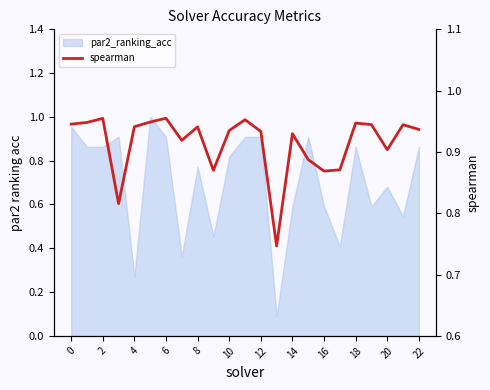

What is the minimum value shown in the chart?

0.7